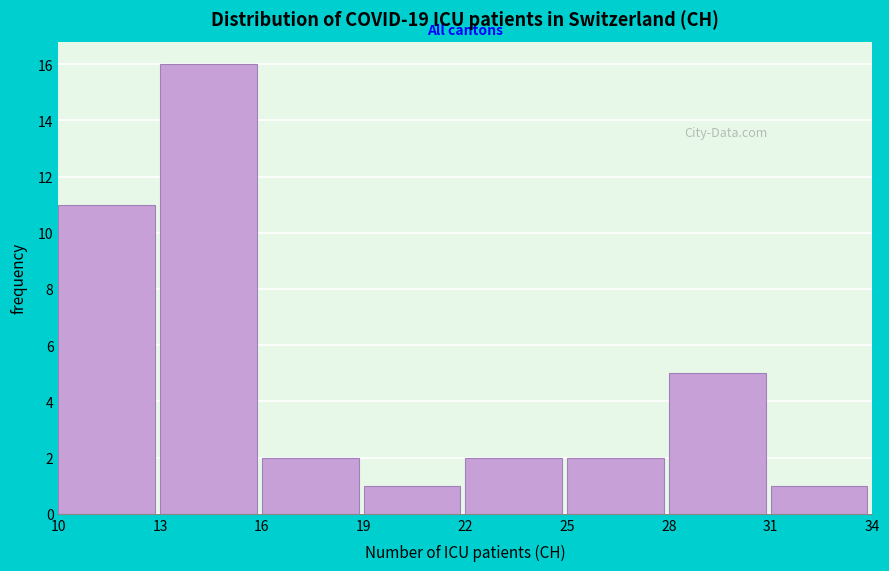

Reading left to right, list every bar in this chart as the range it spans on the x-axis followed by its height. The values are not printed on the chart, so give them approximately, as read against the axis.

10 to 13: 11
13 to 16: 16
16 to 19: 2
19 to 22: 1
22 to 25: 2
25 to 28: 2
28 to 31: 5
31 to 34: 1